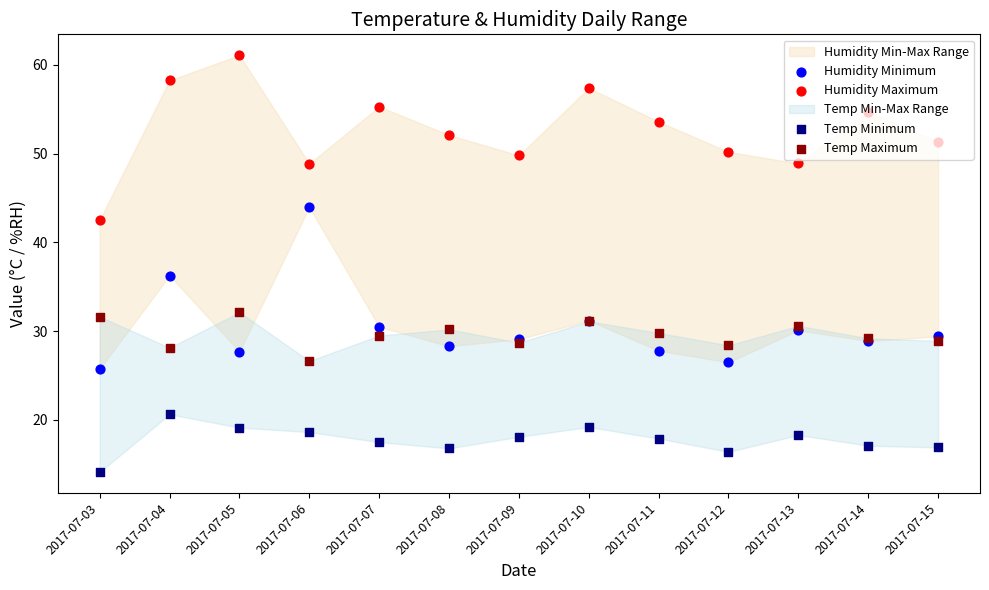

Which series has the widest spread of Y values?

Humidity Maximum